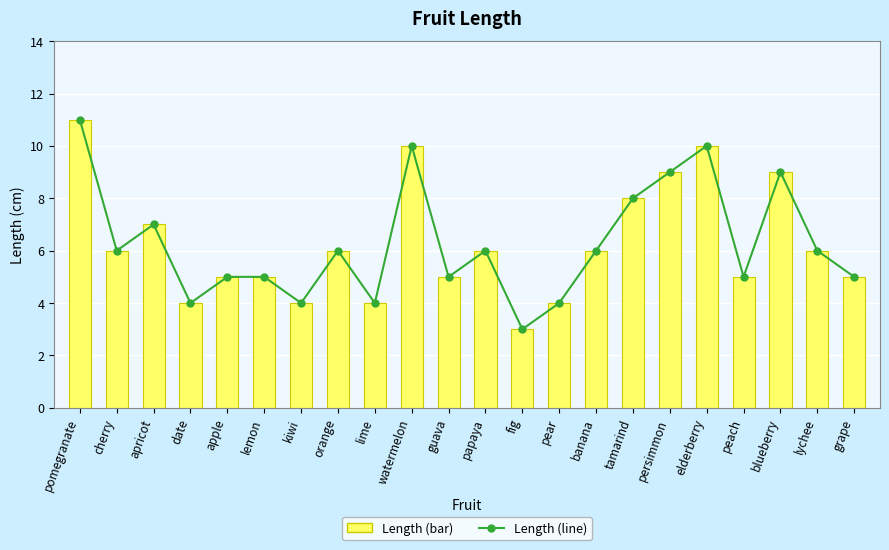

What is the label of the 22nd bar from the right?

pomegranate